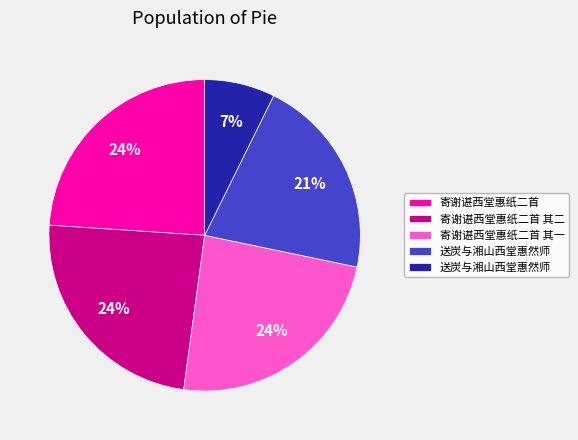

To the nearest percent, what is the average slice percentage?

20%